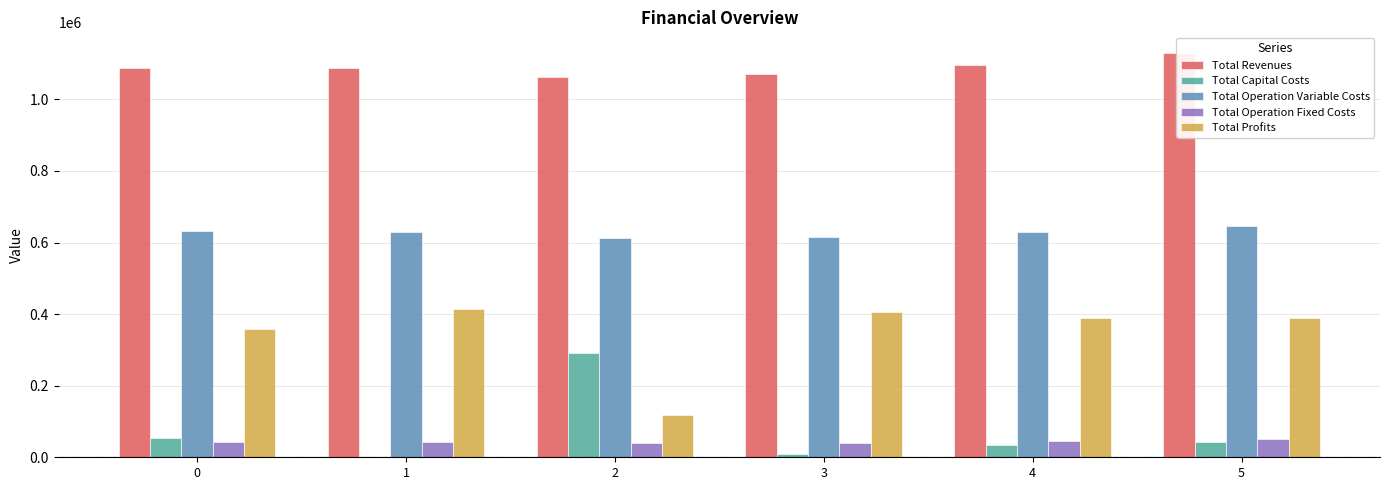

What is the total value across all series at 5?

2261466.1